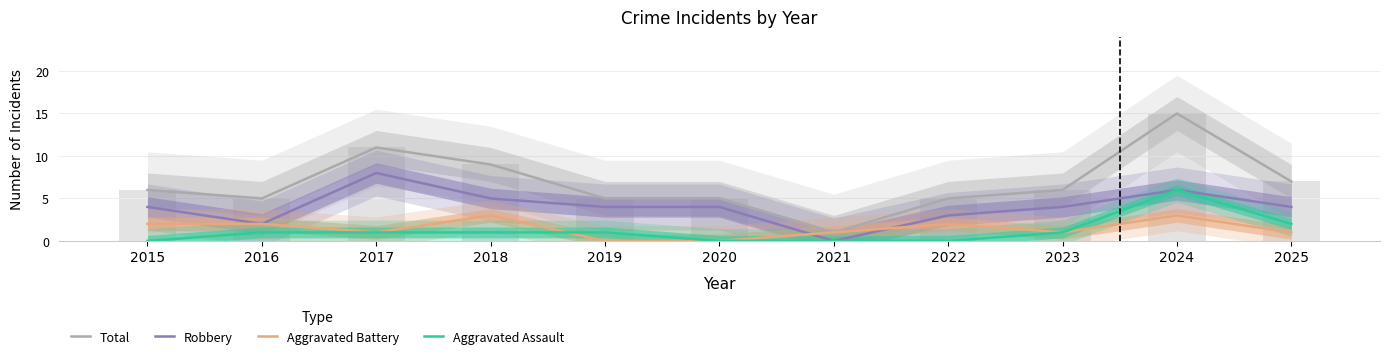

Where does the Robbery series first go above 4?

2017